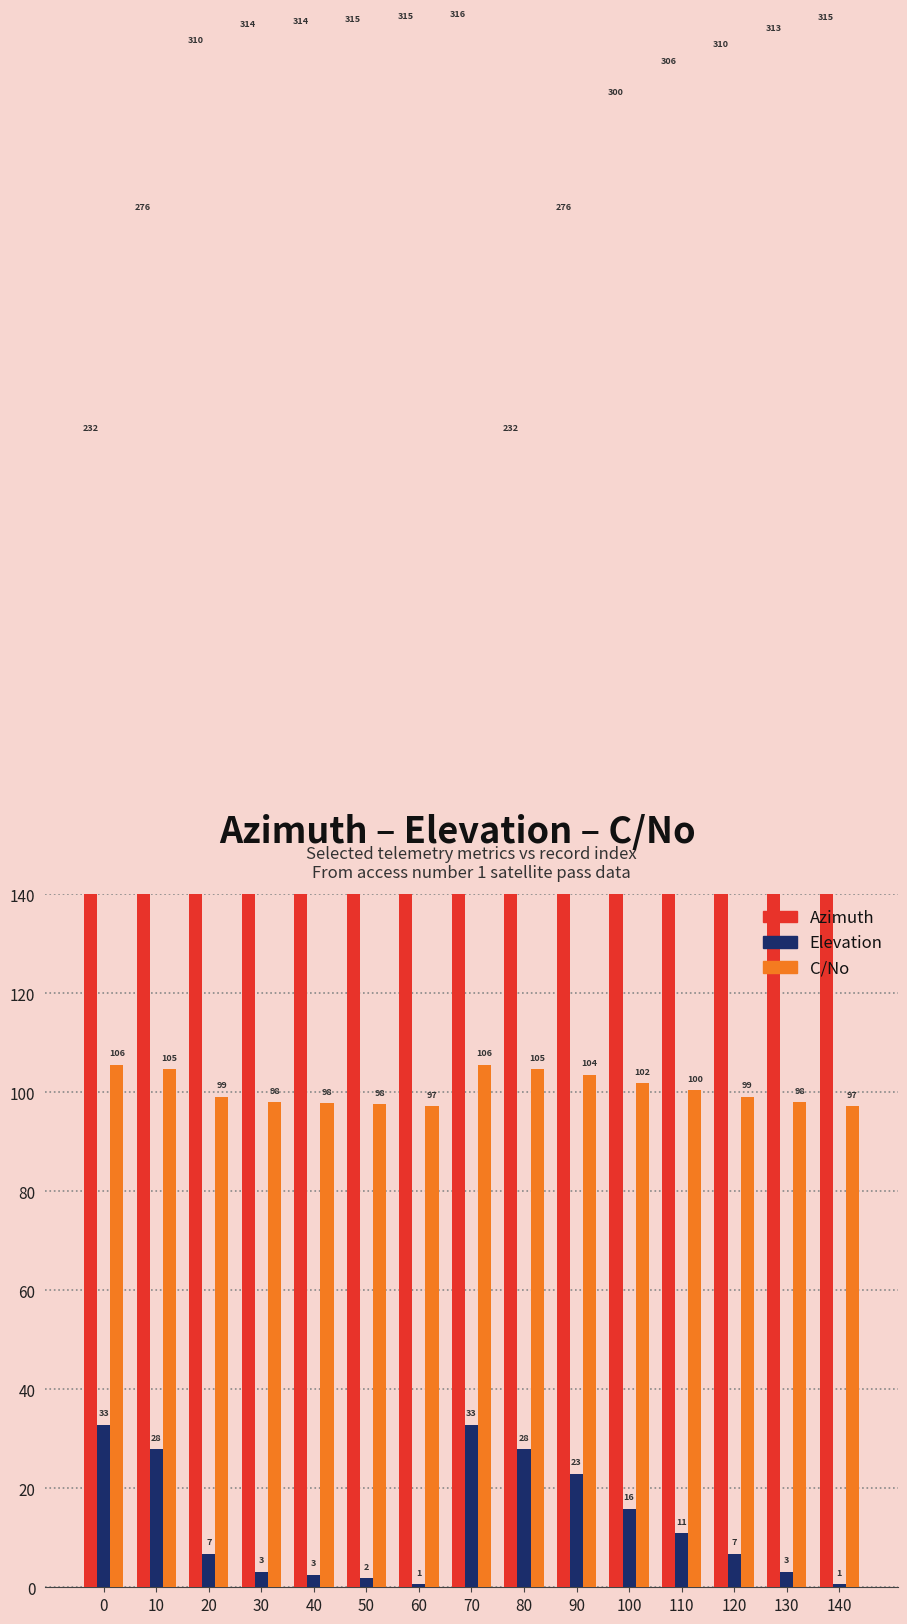

What is the total value across all series at 130?

413.9